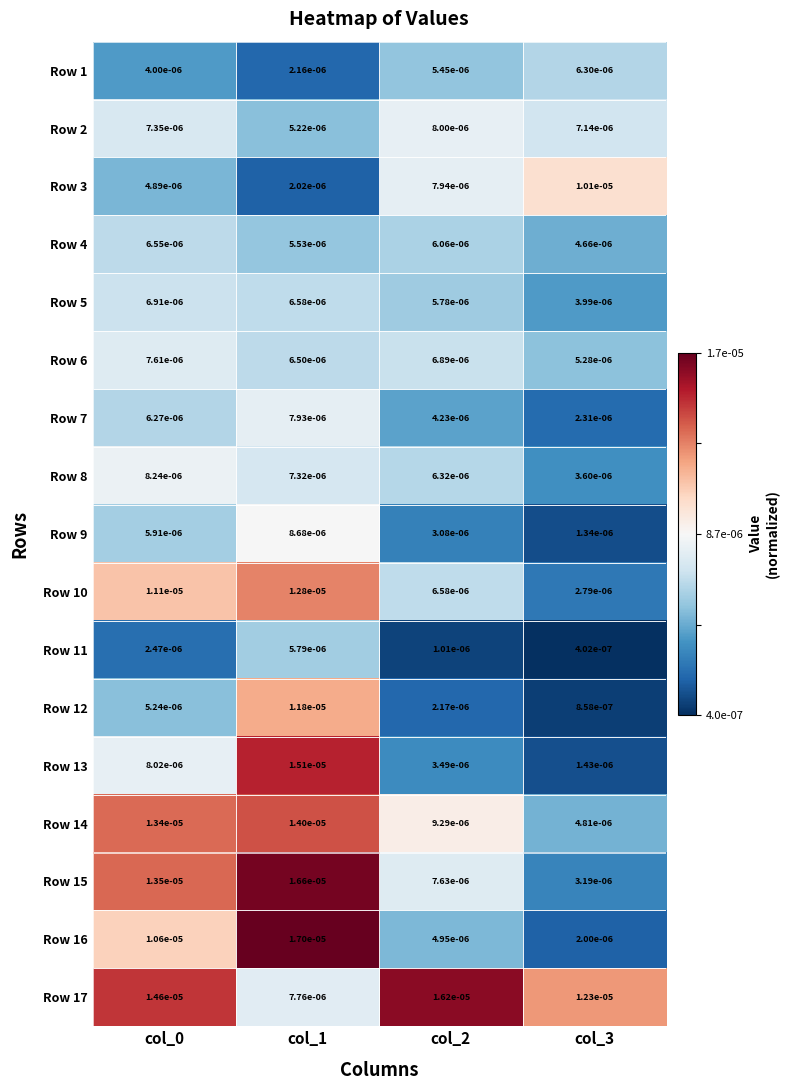

List the series in order of their peak value, lowest first.

Row 11, Row 1, Row 4, Row 5, Row 6, Row 7, Row 2, Row 8, Row 9, Row 3, Row 12, Row 10, Row 14, Row 13, Row 17, Row 15, Row 16